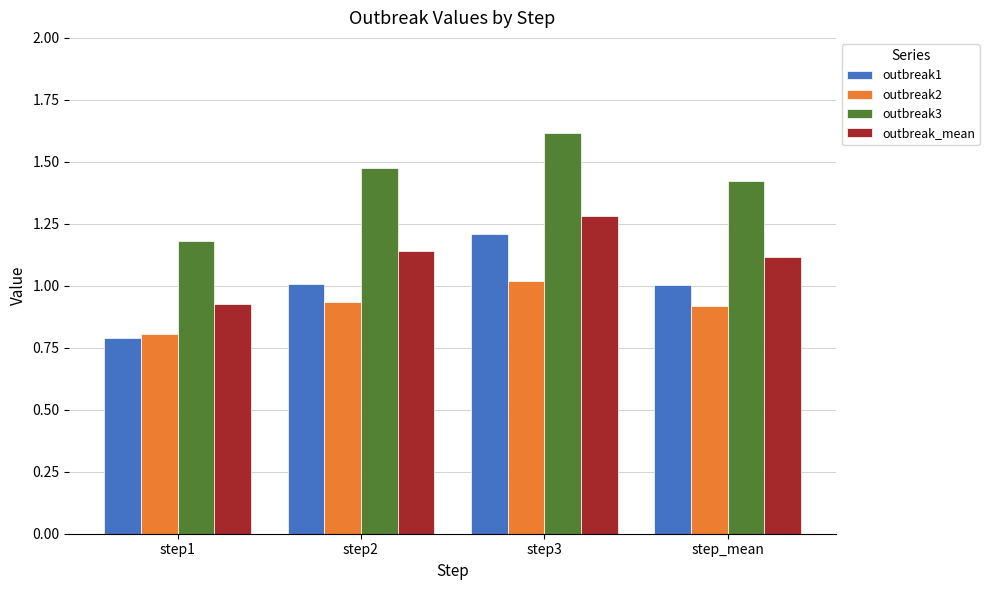

Which series has the widest spread of values?

outbreak3